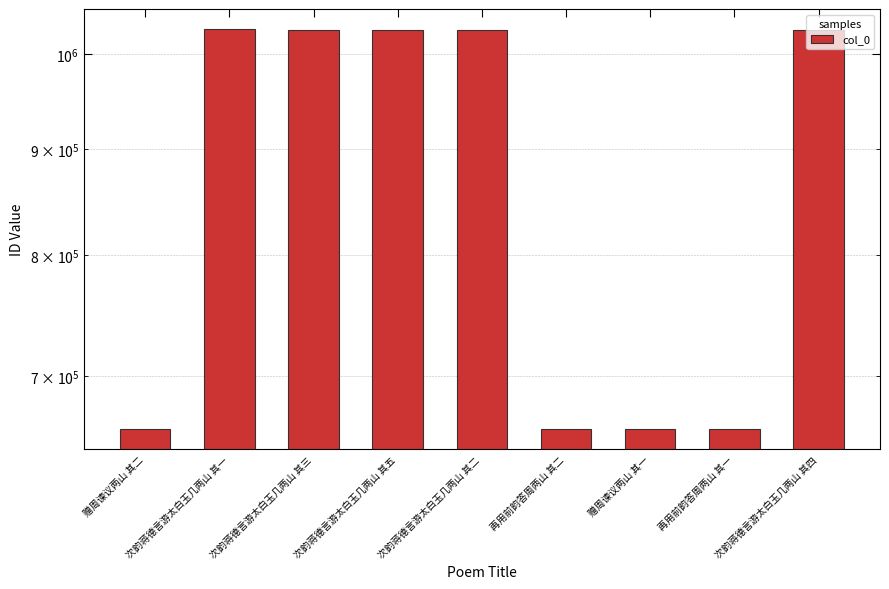

What is the difference between the values at 赠周谏议两山 其一 and 次韵蒋德言游太白玉几两山 其四?

367520